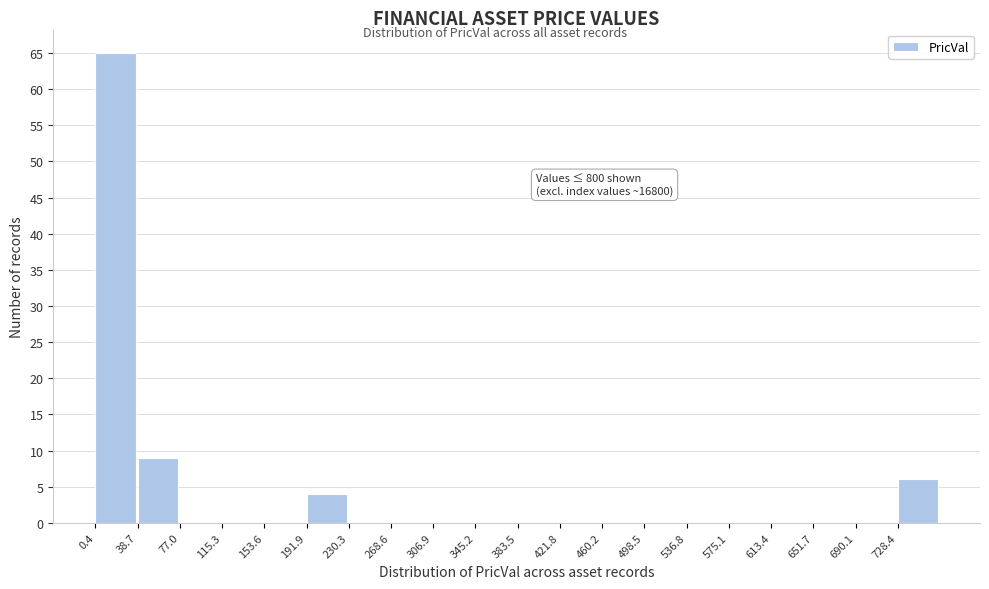

Which range on the x-axis has the tallest bar?

0 to 40